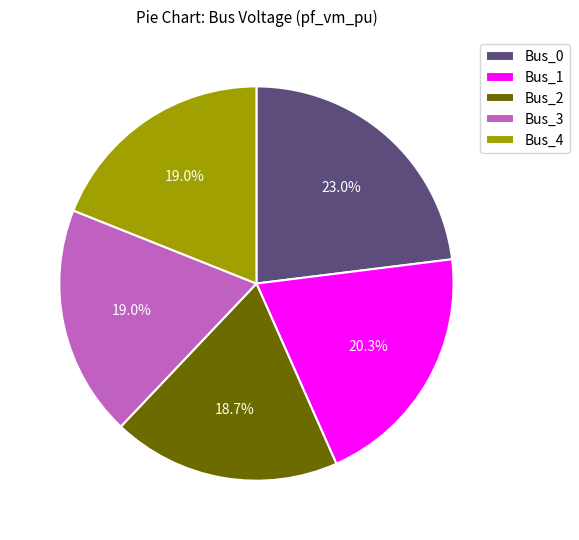

What percentage is NOT represented by Bus_4?

81.0%